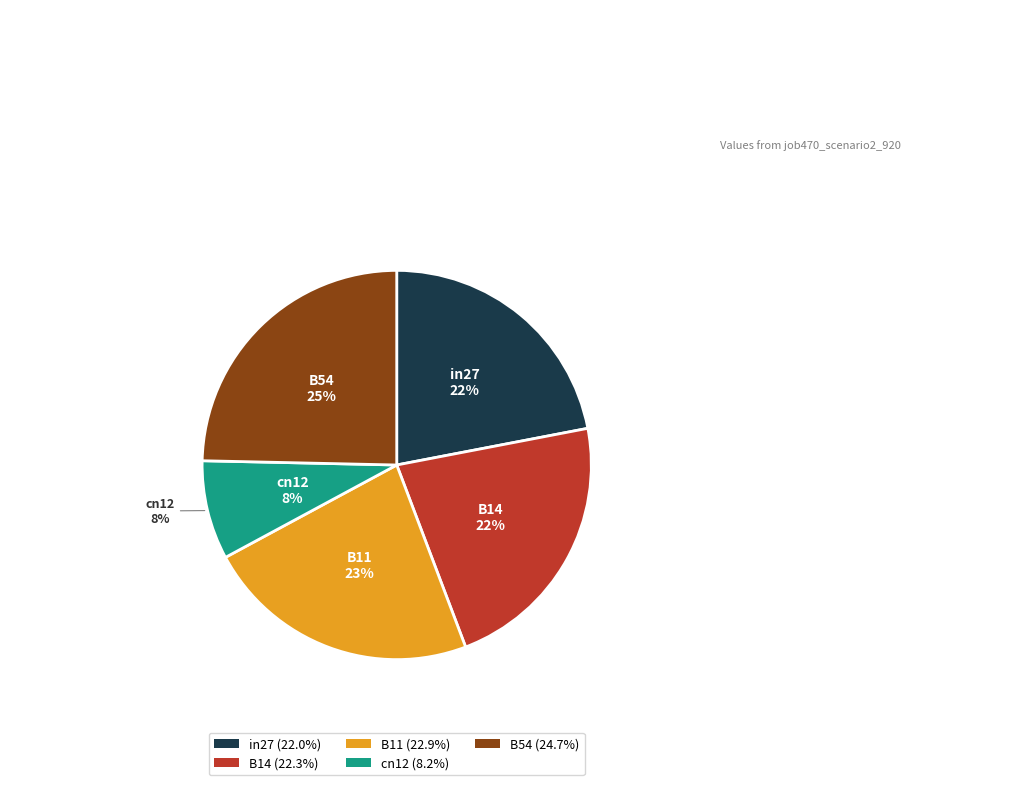

How many slices are in this pie chart?

5